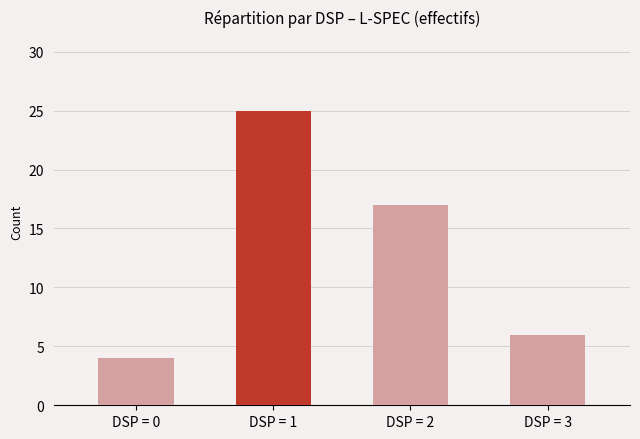

At which label does the data first exceed 17?

DSP = 1